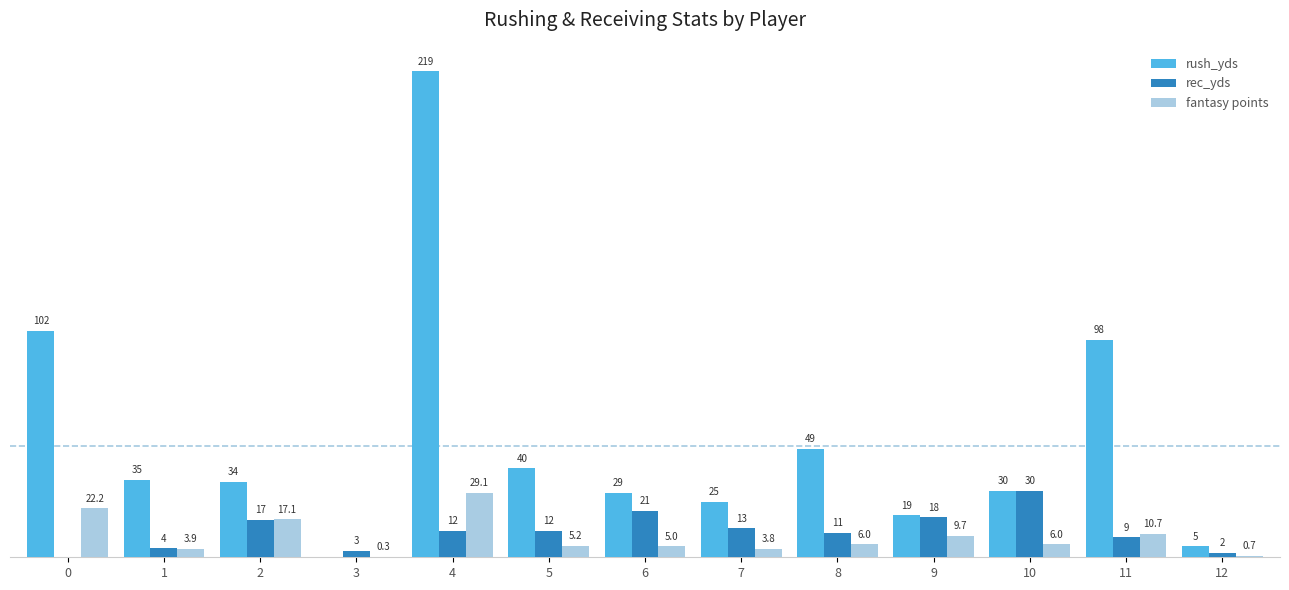

Which series has the largest range (max minus min)?

rush_yds